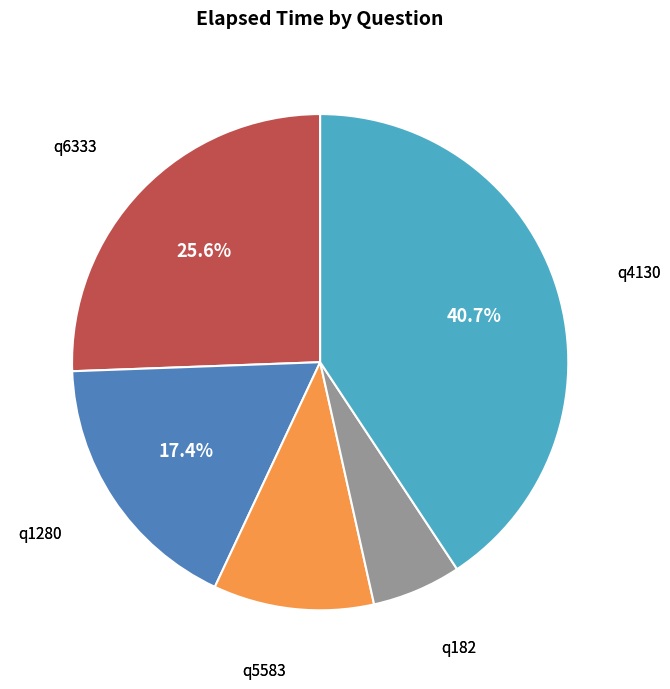

Is it true that q182 is 6% of the pie?

True